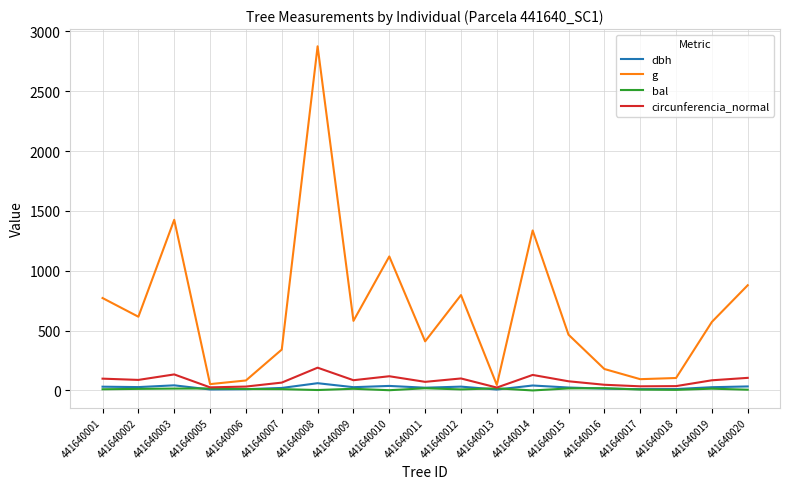

Is the value of bal at 441640018 greater than the value of circunferencia_normal at 441640018?

No